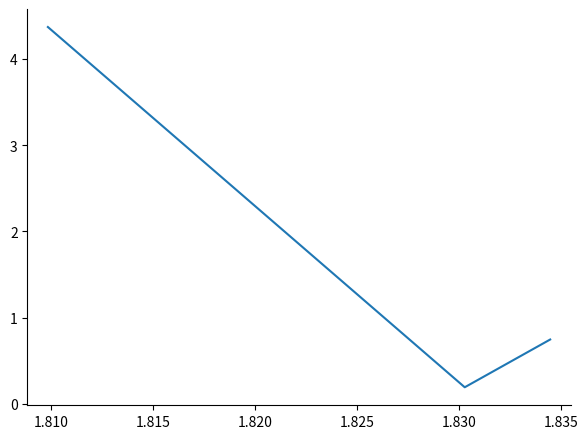

What is the sum of all values?

5.3